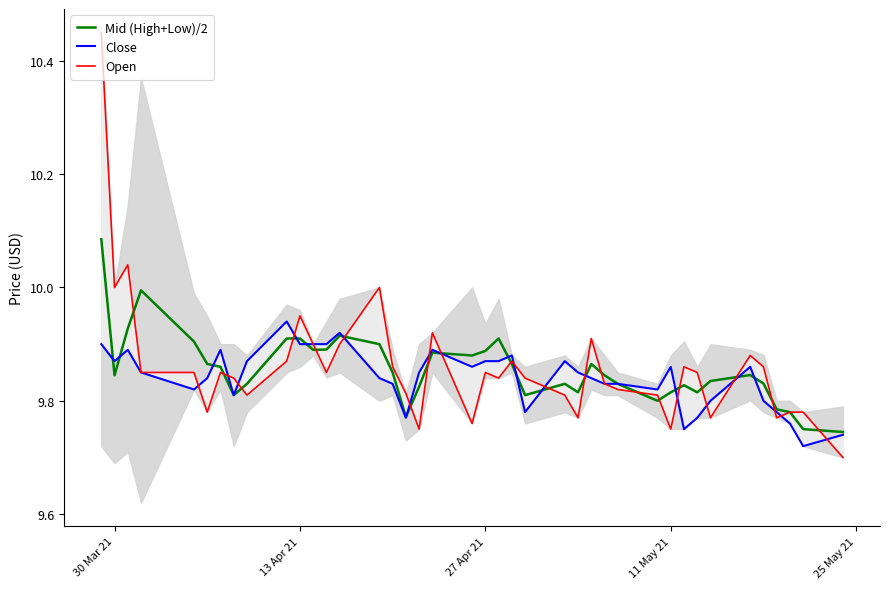

What is the difference between the maximum and minimum values in the Open series?

0.8